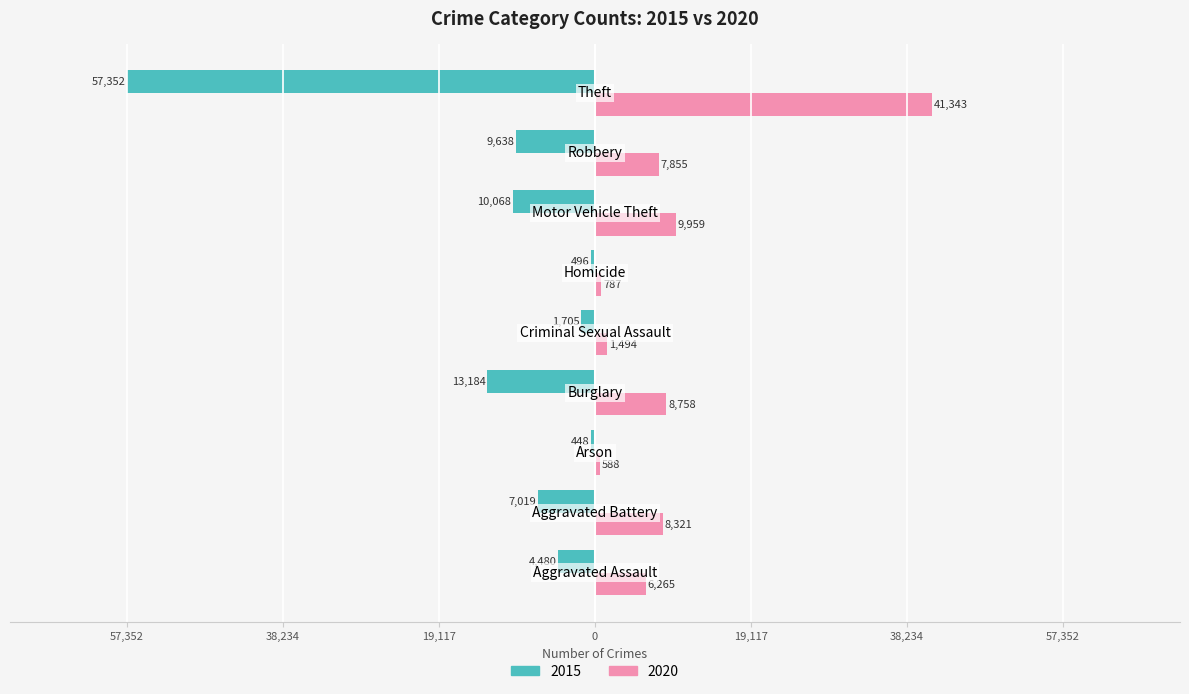

What are all the series names shown in the legend?

2015, 2020